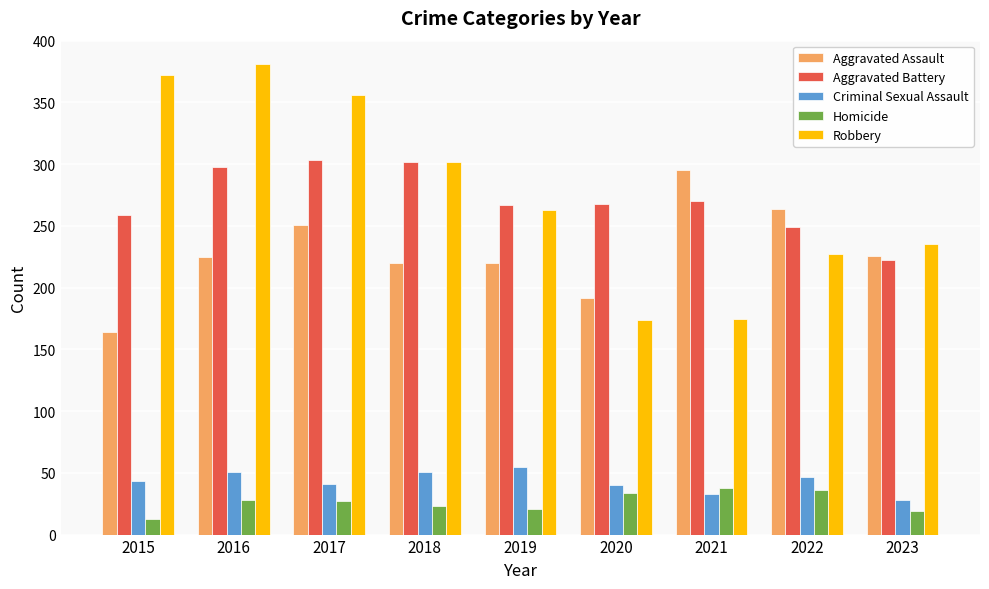

What is the minimum value for Robbery?

174